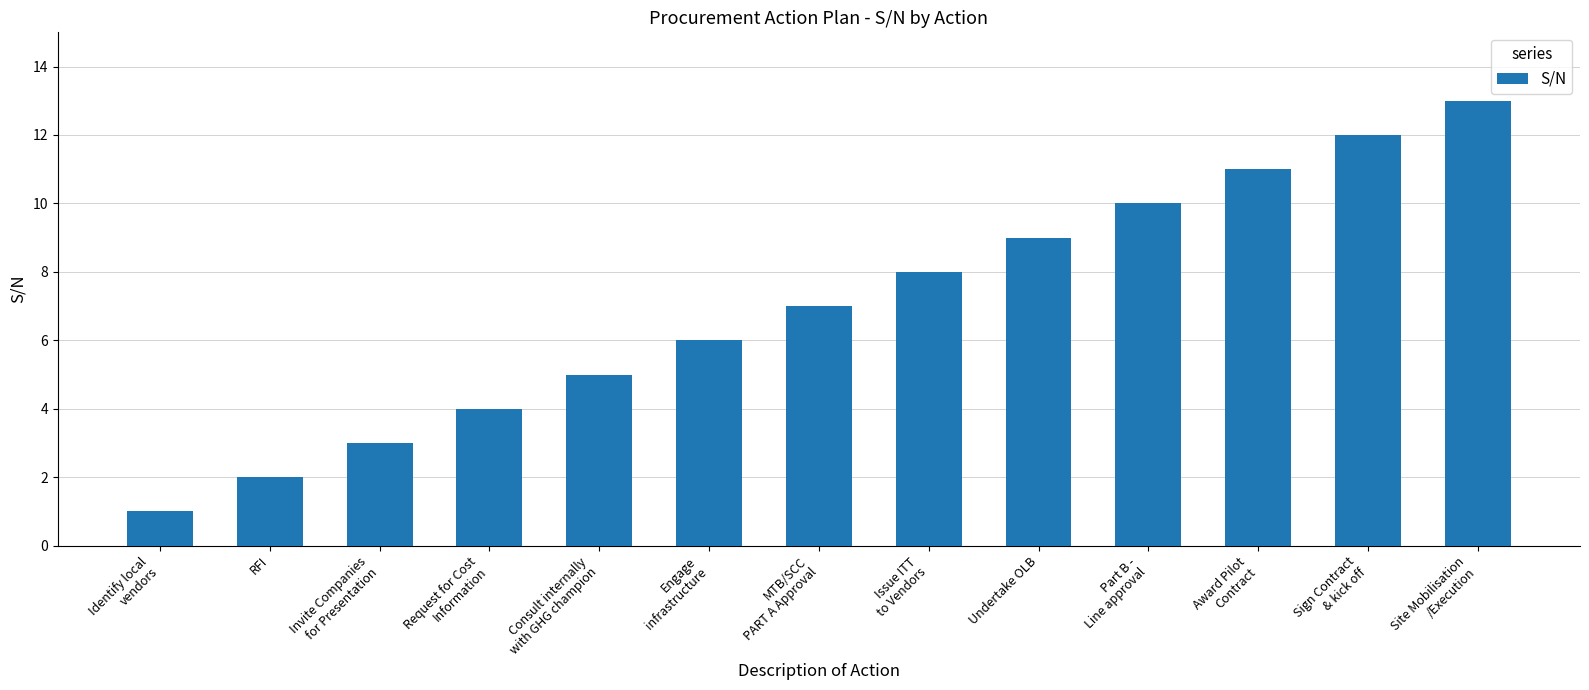

Are the bars horizontal?

No